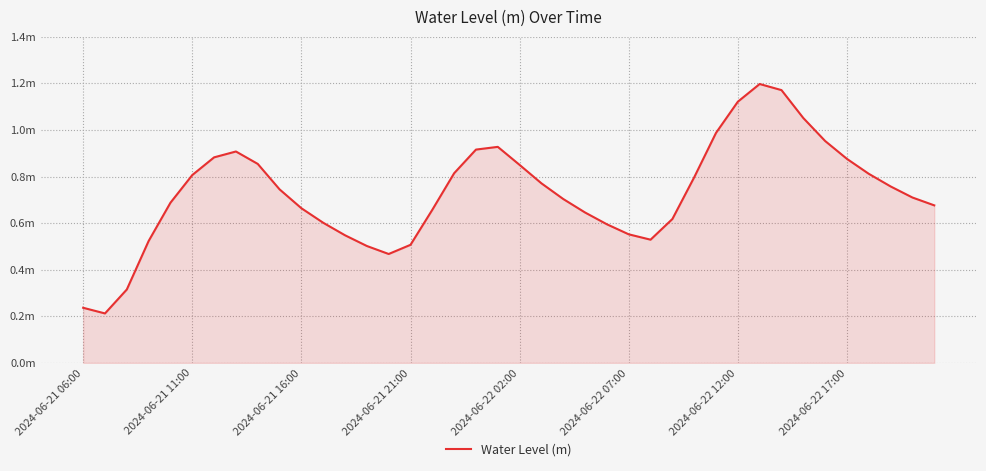

Does the chart have visible grid lines?

Yes